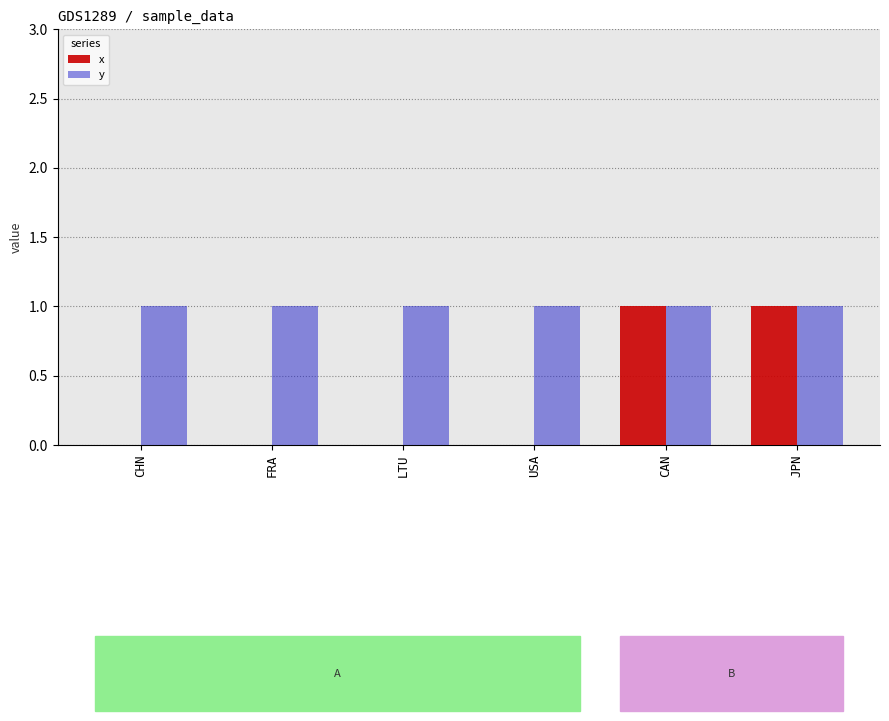

The value of x at CHN is 0. True or false?

True